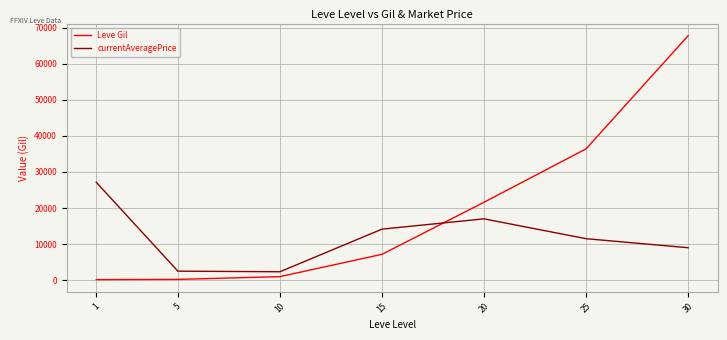

True or false: Leve Gil and currentAveragePrice cross at least once.

True